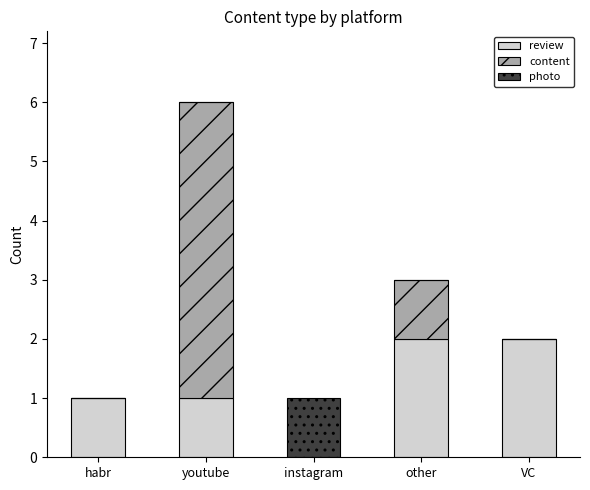

The review series shows 2 at VC. True or false?

True